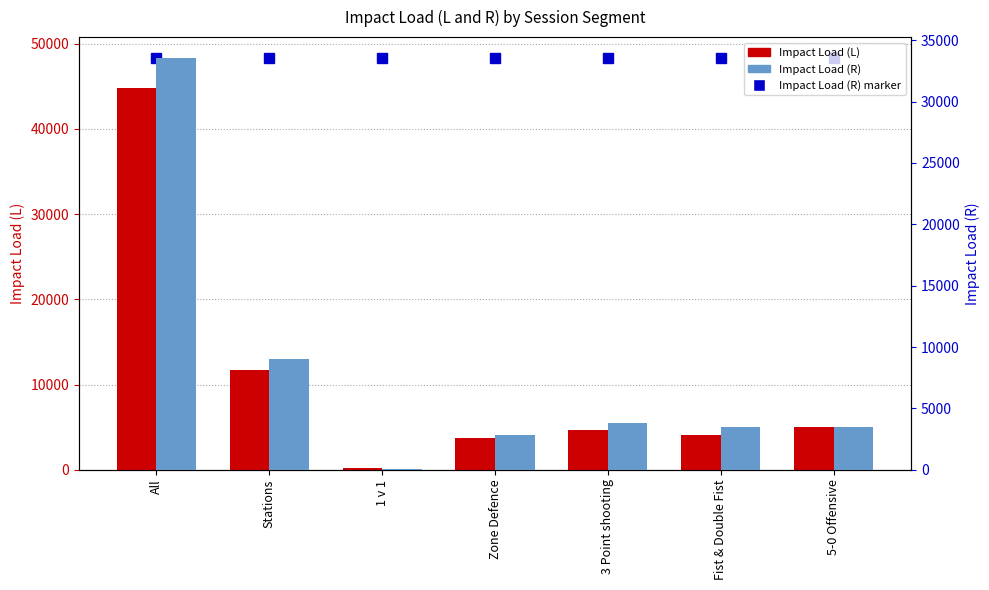

What value does the Impact Load (R) series have at 5-0 Offensive?

3518.6